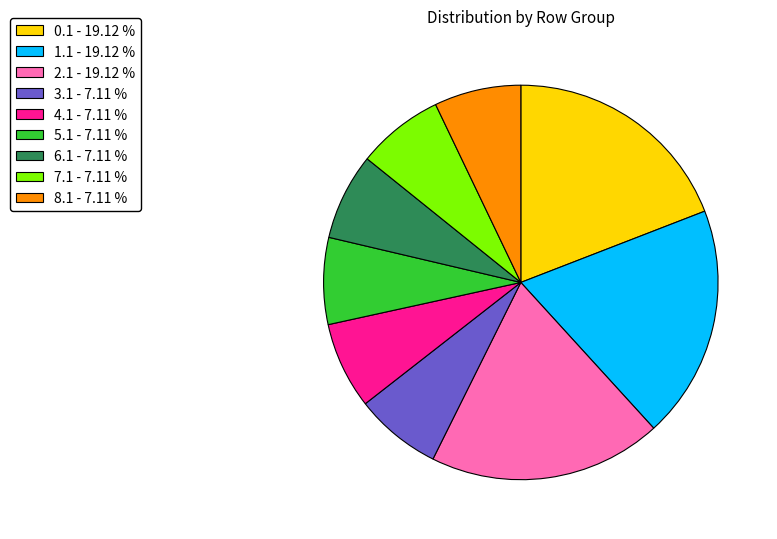

Between 2.1 - 19.12 % and 8.1 - 7.11 %, which is larger?

2.1 - 19.12 %